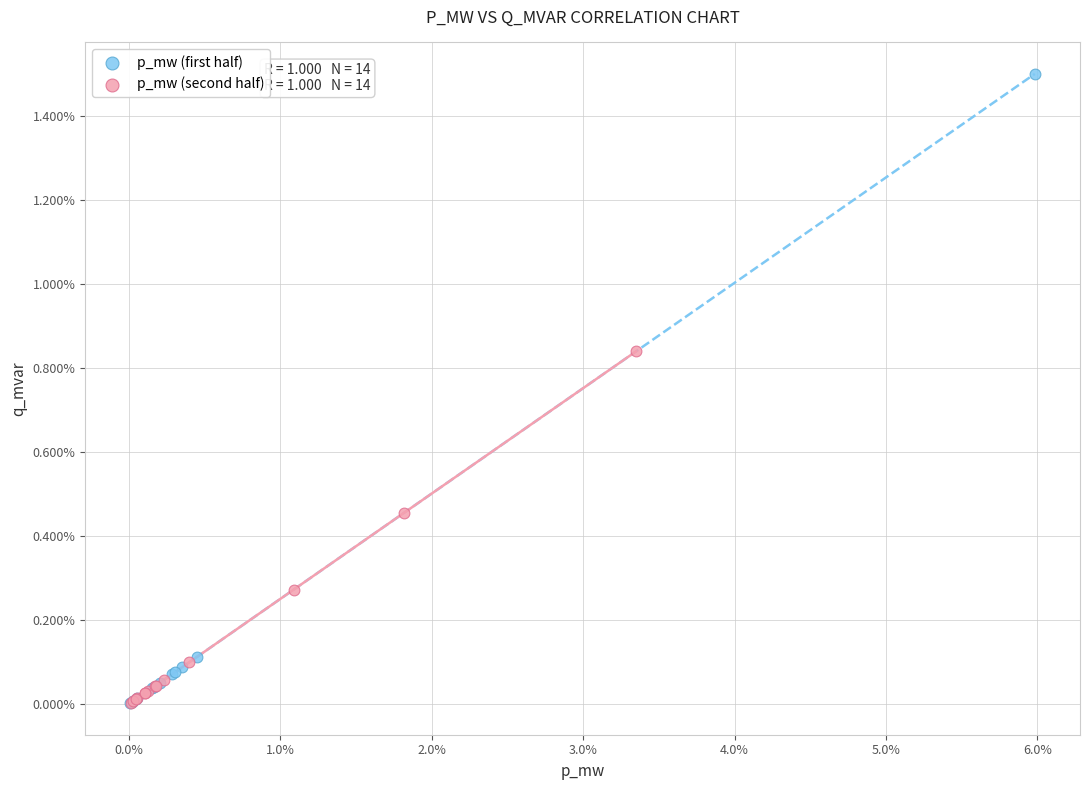

What are all the series names shown in the legend?

p_mw (first half), p_mw (second half)